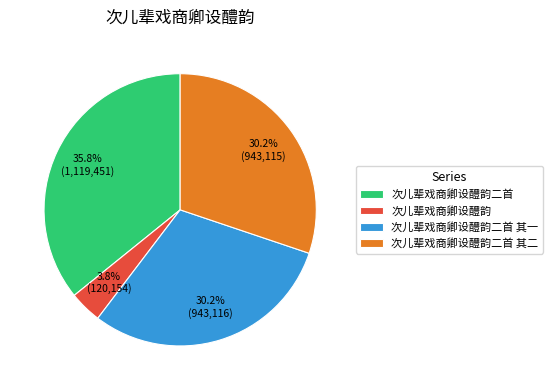

Is there any slice that represents more than half of the pie?

No